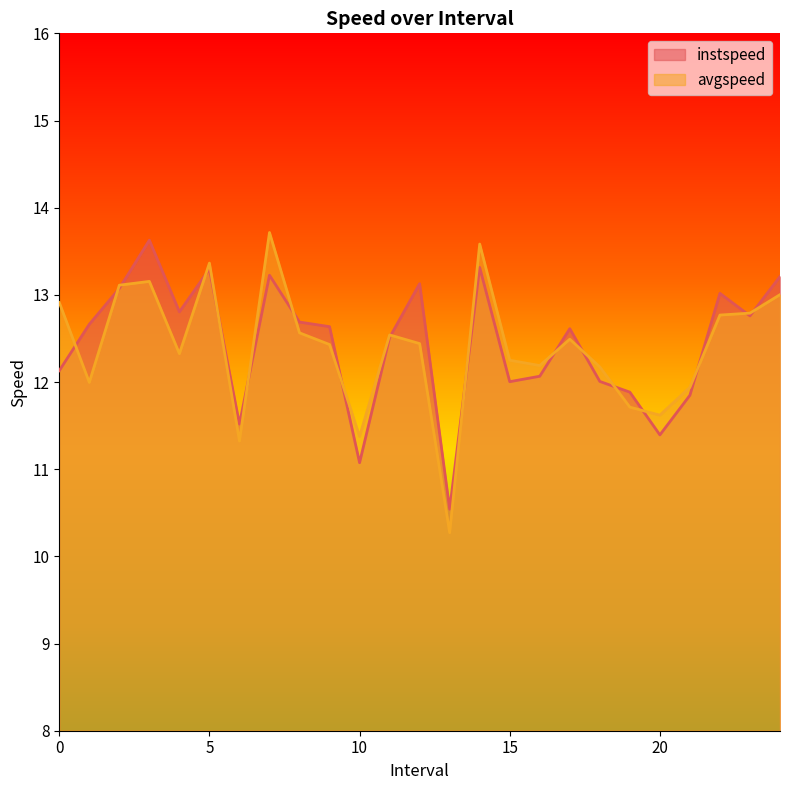

Is it true that instspeed equals 12.7 at 8.0?

True